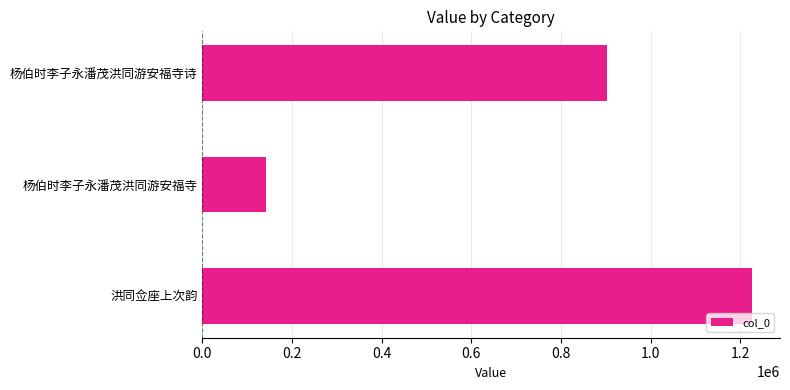

What is the approximate value at 杨伯时李子永潘茂洪同游安福寺诗?

902958